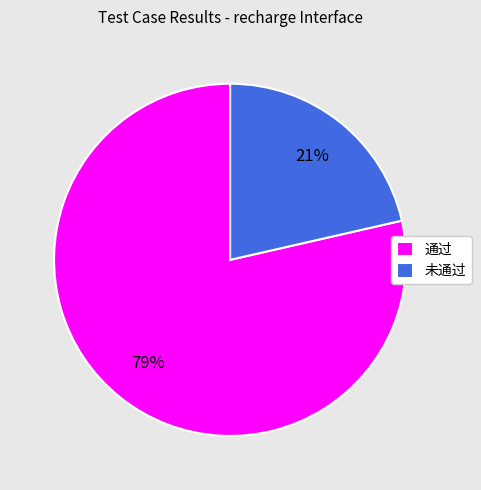

Which slice is the largest?

通过